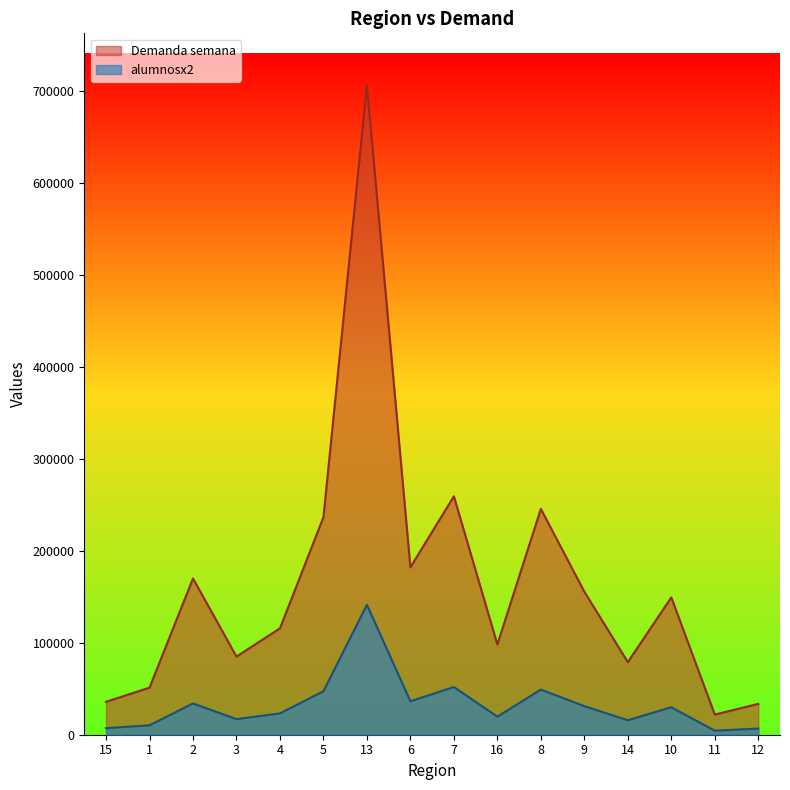

At 2, list the series in order from largest to smallest.

Demanda semana, alumnosx2